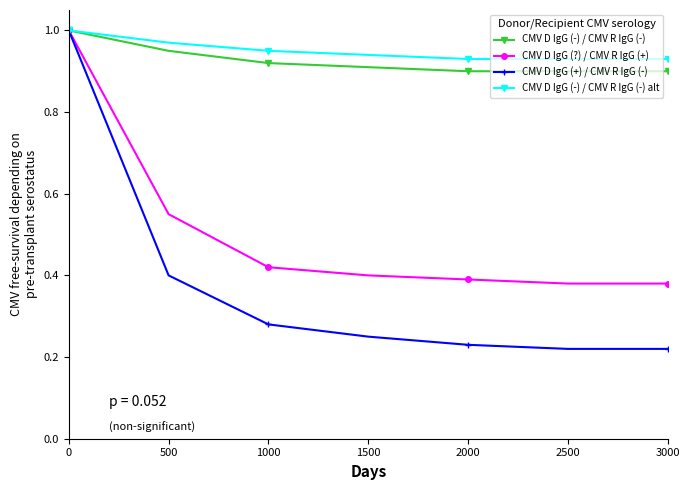

True or false: CMV D IgG (+) / CMV R IgG (-) has more than 0 points higher than both neighbors.

False